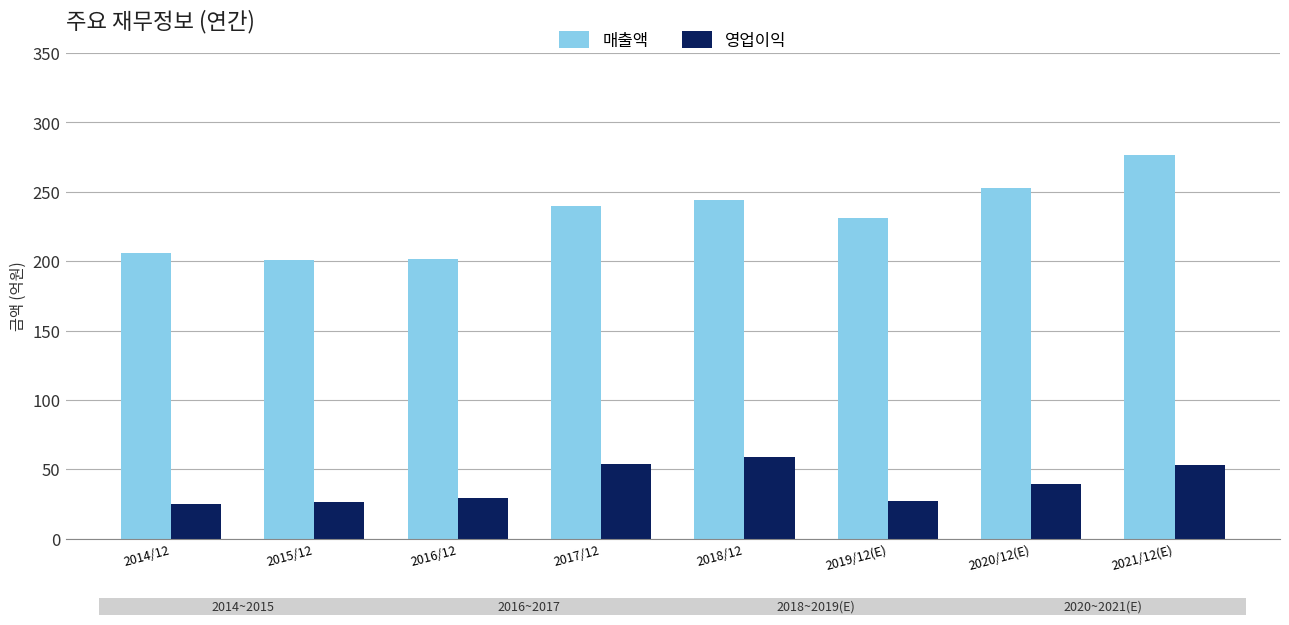

Is the value of 매출액 at 2021/12(E) greater than the value of 영업이익 at 2021/12(E)?

Yes